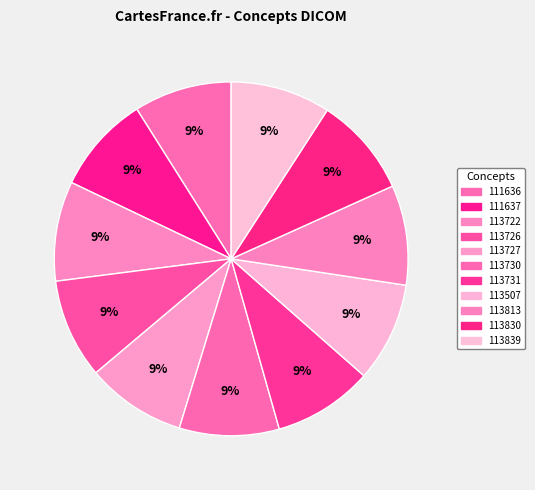

How much of the chart is everything except 113507?

90.9%